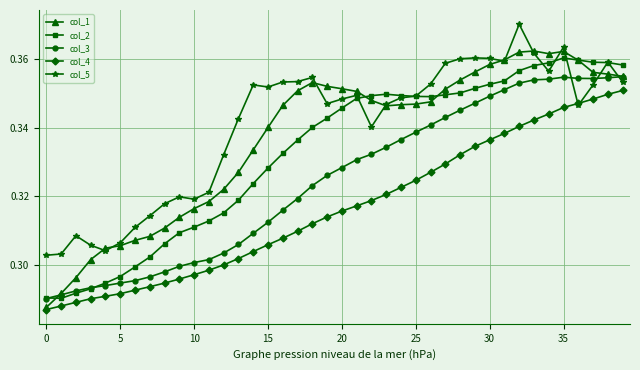

Which series has the largest range (max minus min)?

col_1